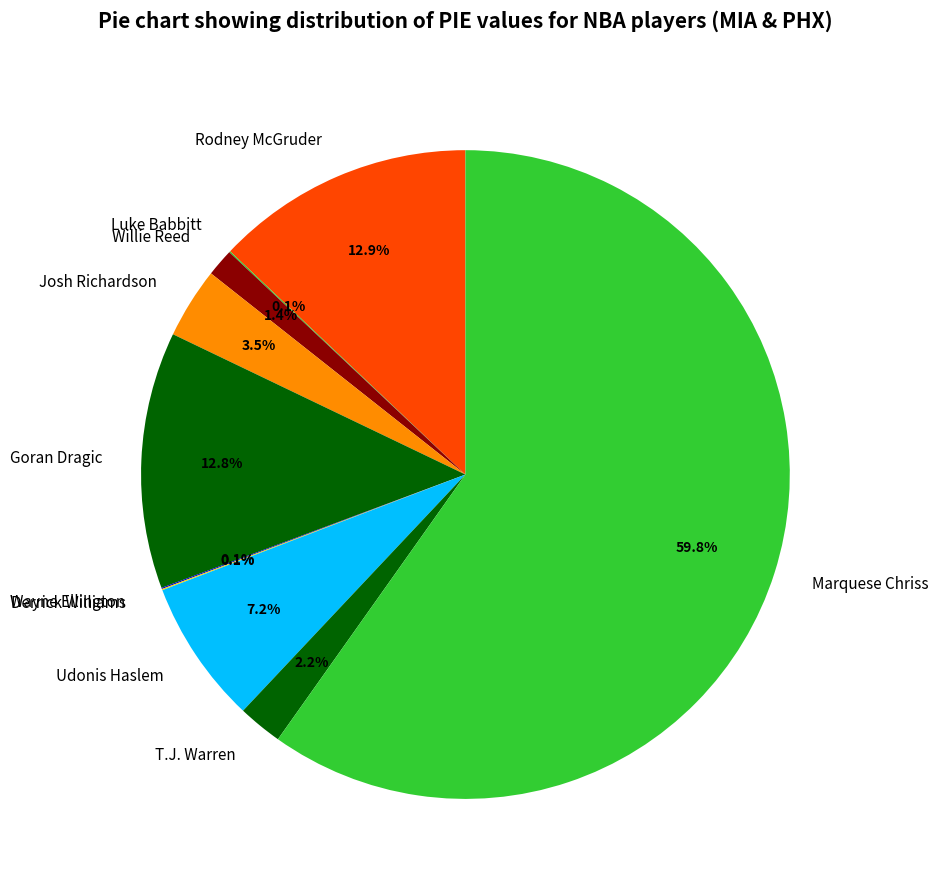

To the nearest percent, what is the average slice percentage?

10%